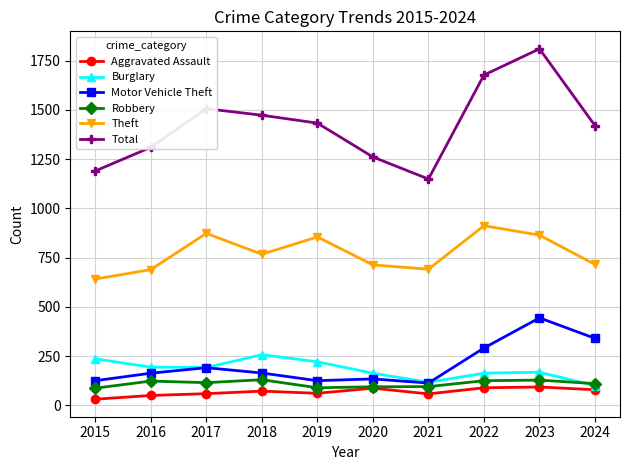

What is the difference between the maximum and minimum values in the Motor Vehicle Theft series?

331